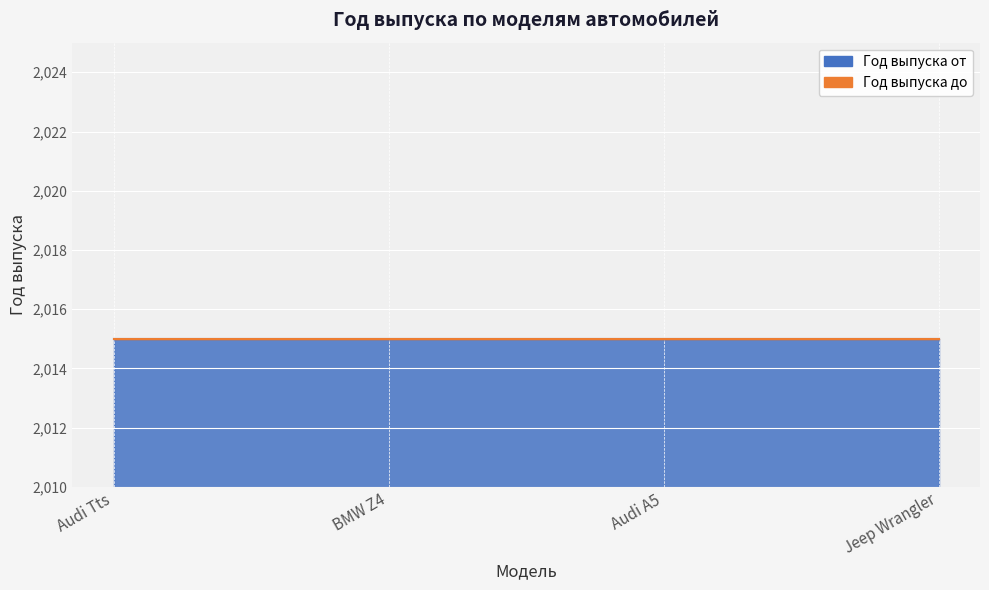

What is the sum of the Год выпуска от values at Audi Tts and Jeep Wrangler?

4030